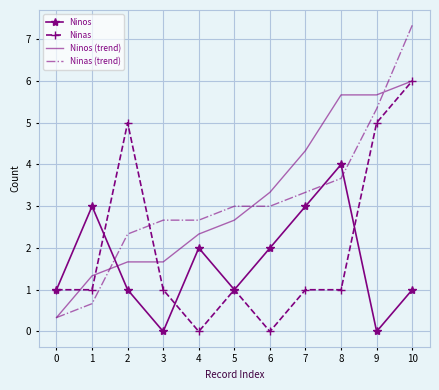

Rank the series at 7 from lowest to highest value.

Ninas, Ninos, Ninas (trend), Ninos (trend)